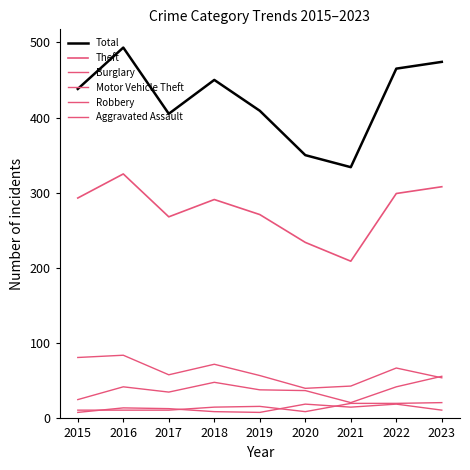

How many lines are shown in the chart?

6